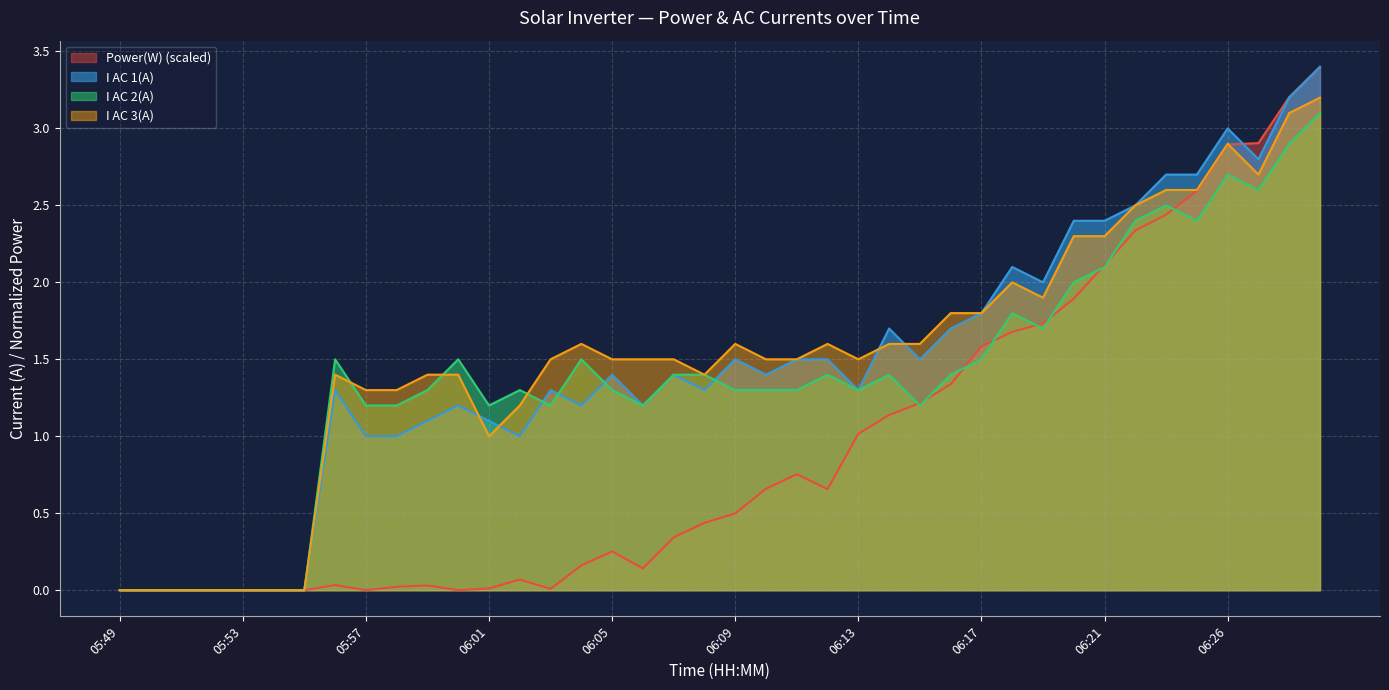

How many interior local valleys does the I AC 3(A) series have?

5